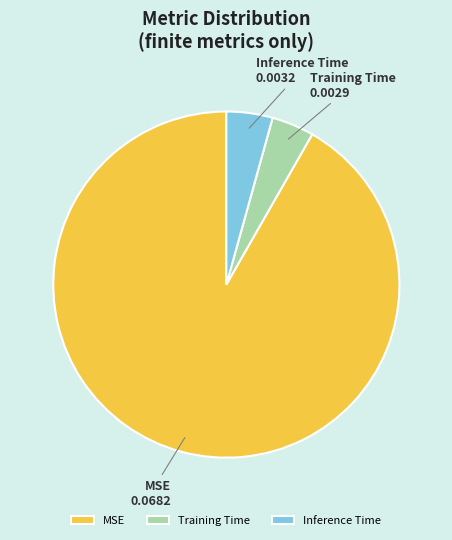

Count the number of slices in the pie.

3